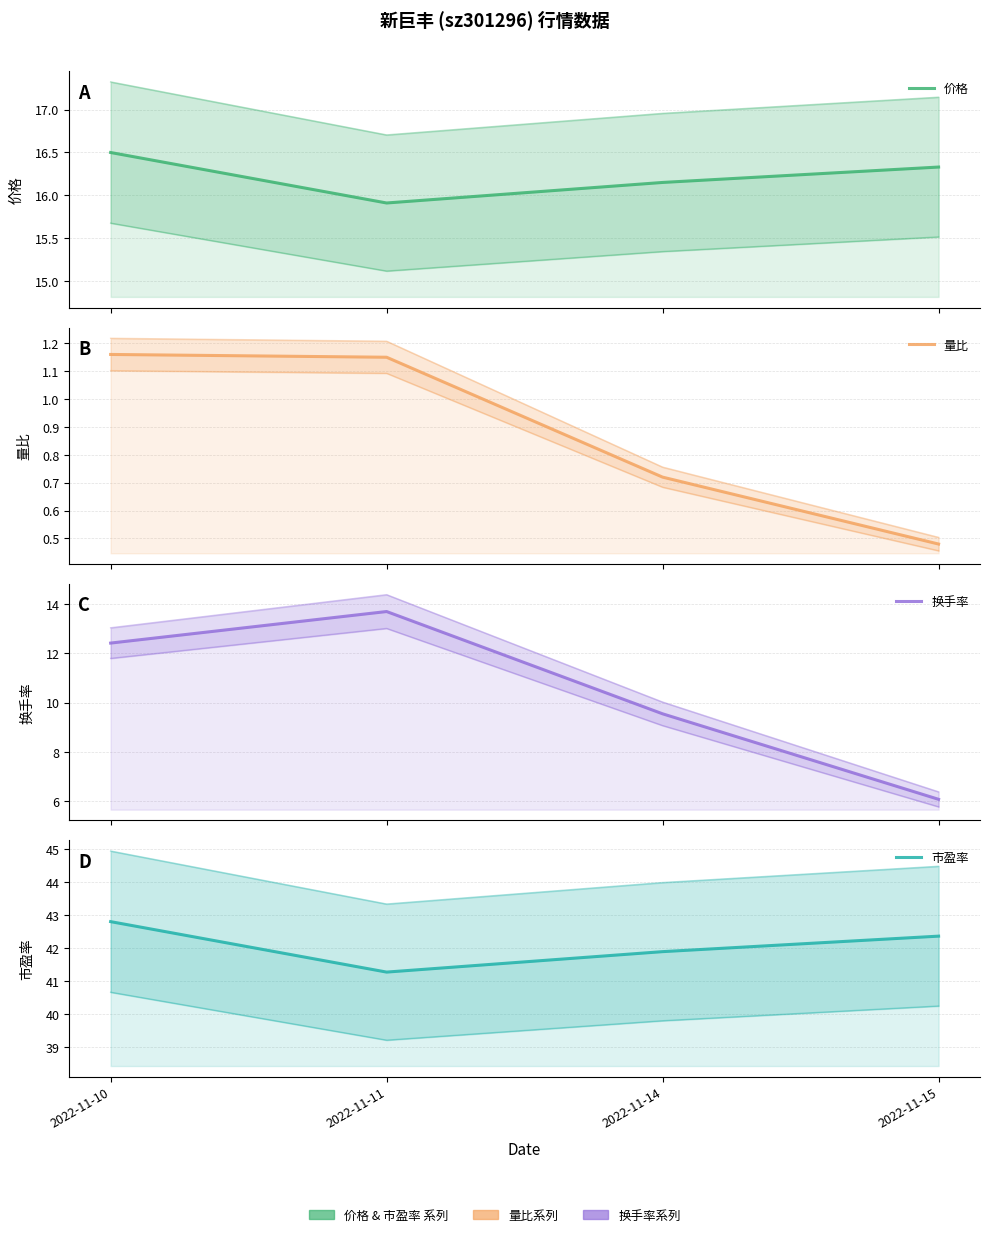

True or false: 量比 and 价格 intersect in this chart.

False